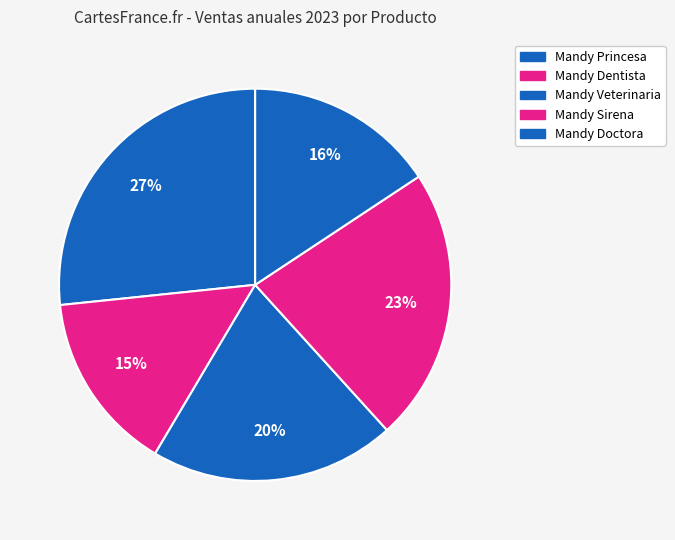

How many slices are in this pie chart?

5